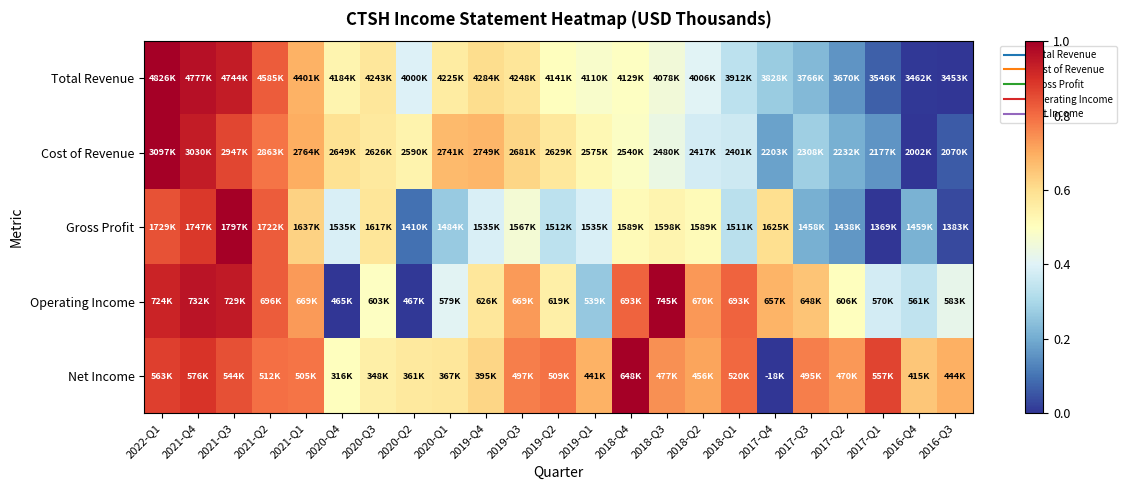

Reading right to left, transcribe all the data shown in this chart.

Total Revenue: 2016-Q3=0.0	2016-Q4=0.0	2017-Q1=0.1	2017-Q2=0.2	2017-Q3=0.2	2017-Q4=0.3	2018-Q1=0.3	2018-Q2=0.4	2018-Q3=0.5	2018-Q4=0.5	2019-Q1=0.5	2019-Q2=0.5	2019-Q3=0.6	2019-Q4=0.6	2020-Q1=0.6	2020-Q2=0.4	2020-Q3=0.6	2020-Q4=0.5	2021-Q1=0.7	2021-Q2=0.8	2021-Q3=0.9	2021-Q4=1.0	2022-Q1=1.0
Cost of Revenue: 2016-Q3=0.1	2016-Q4=0.0	2017-Q1=0.2	2017-Q2=0.2	2017-Q3=0.3	2017-Q4=0.2	2018-Q1=0.4	2018-Q2=0.4	2018-Q3=0.4	2018-Q4=0.5	2019-Q1=0.5	2019-Q2=0.6	2019-Q3=0.6	2019-Q4=0.7	2020-Q1=0.7	2020-Q2=0.5	2020-Q3=0.6	2020-Q4=0.6	2021-Q1=0.7	2021-Q2=0.8	2021-Q3=0.9	2021-Q4=0.9	2022-Q1=1.0
Gross Profit: 2016-Q3=0.0	2016-Q4=0.2	2017-Q1=0.0	2017-Q2=0.2	2017-Q3=0.2	2017-Q4=0.6	2018-Q1=0.3	2018-Q2=0.5	2018-Q3=0.5	2018-Q4=0.5	2019-Q1=0.4	2019-Q2=0.3	2019-Q3=0.5	2019-Q4=0.4	2020-Q1=0.3	2020-Q2=0.1	2020-Q3=0.6	2020-Q4=0.4	2021-Q1=0.6	2021-Q2=0.8	2021-Q3=1.0	2021-Q4=0.9	2022-Q1=0.8
Operating Income: 2016-Q3=0.4	2016-Q4=0.3	2017-Q1=0.4	2017-Q2=0.5	2017-Q3=0.7	2017-Q4=0.7	2018-Q1=0.8	2018-Q2=0.7	2018-Q3=1.0	2018-Q4=0.8	2019-Q1=0.3	2019-Q2=0.6	2019-Q3=0.7	2019-Q4=0.6	2020-Q1=0.4	2020-Q2=0.0	2020-Q3=0.5	2020-Q4=0.0	2021-Q1=0.7	2021-Q2=0.8	2021-Q3=0.9	2021-Q4=1.0	2022-Q1=0.9
Net Income: 2016-Q3=0.7	2016-Q4=0.7	2017-Q1=0.9	2017-Q2=0.7	2017-Q3=0.8	2017-Q4=0.0	2018-Q1=0.8	2018-Q2=0.7	2018-Q3=0.7	2018-Q4=1.0	2019-Q1=0.7	2019-Q2=0.8	2019-Q3=0.8	2019-Q4=0.6	2020-Q1=0.6	2020-Q2=0.6	2020-Q3=0.5	2020-Q4=0.5	2021-Q1=0.8	2021-Q2=0.8	2021-Q3=0.8	2021-Q4=0.9	2022-Q1=0.9